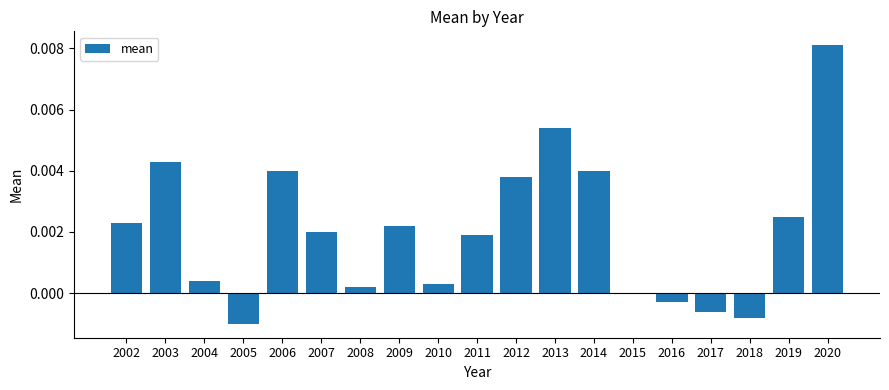

Which category has the highest value across all series?

2020